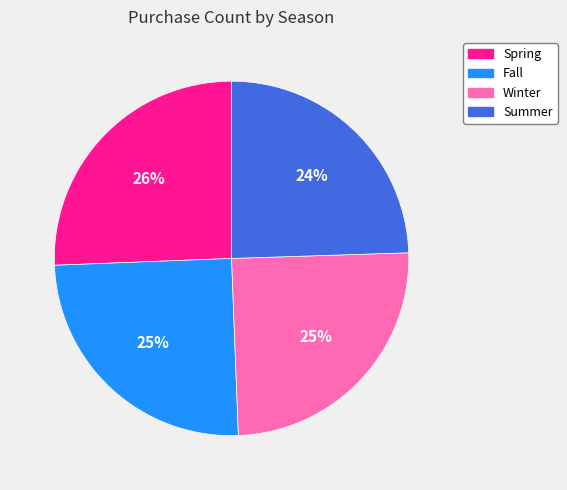

Count the number of slices in the pie.

4